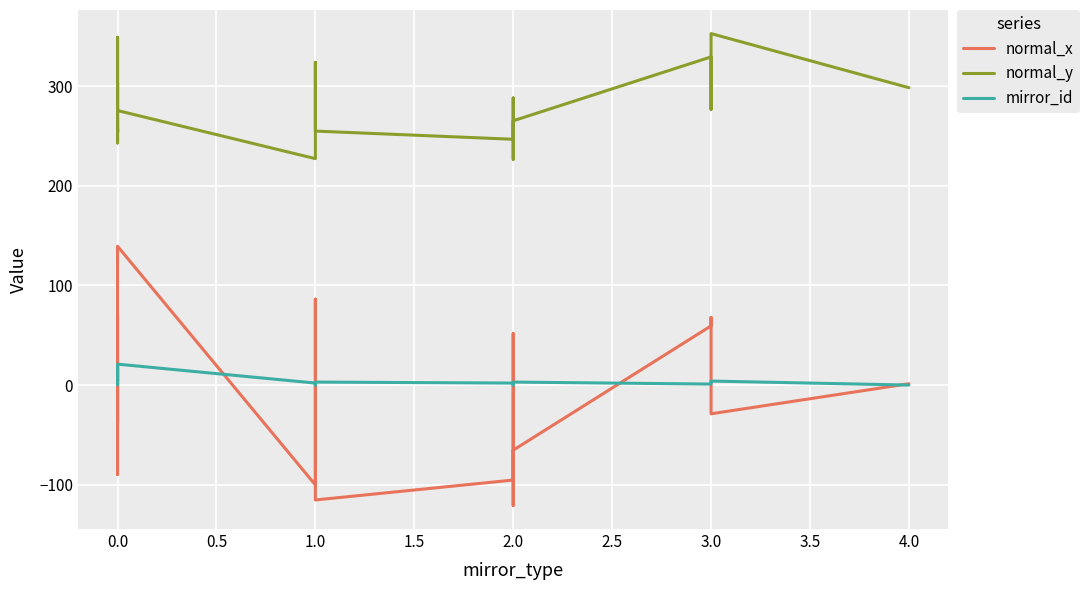

Is it true that mirror_id equals 10.0 at 0.0?

False